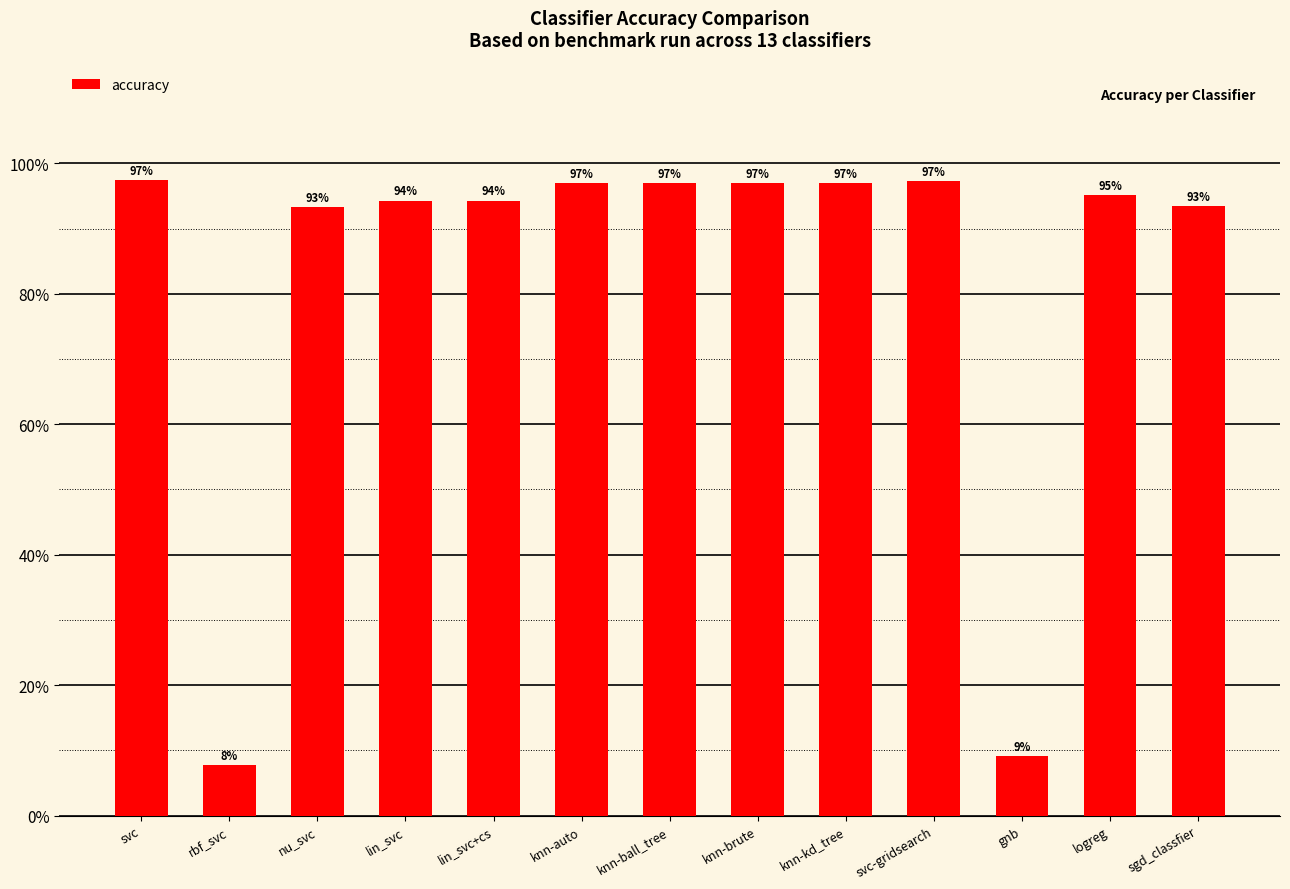

What is the difference between the values at sgd_classfier and gnb?

0.8